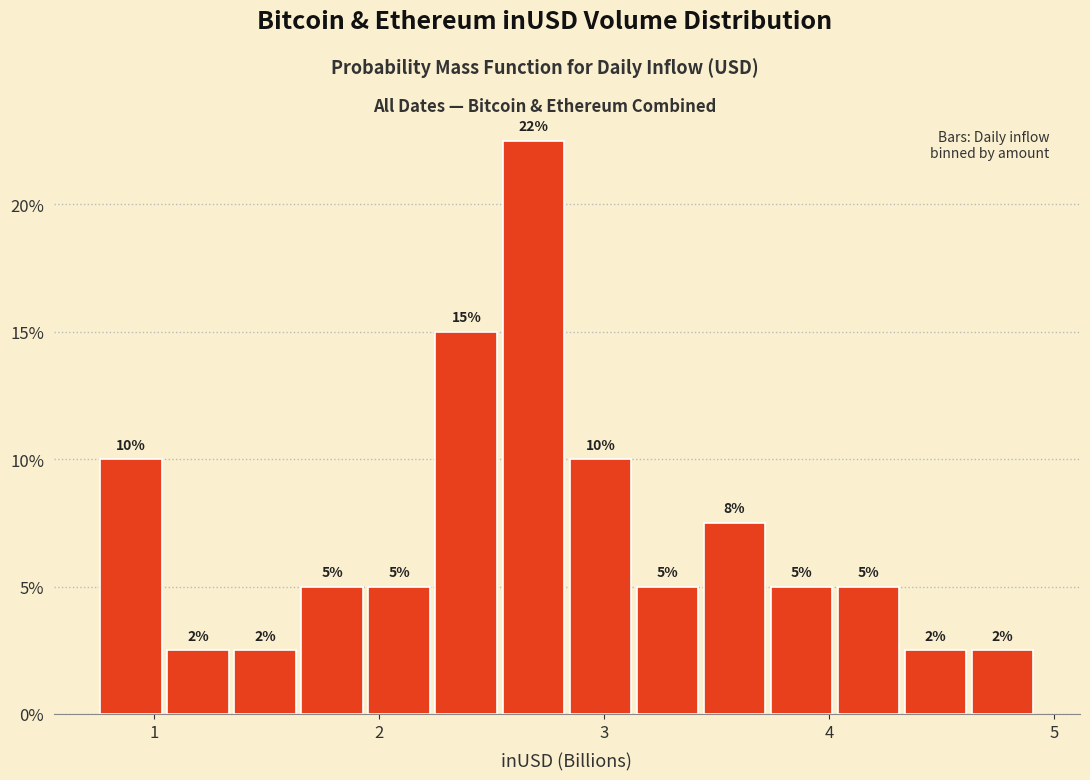

Read against the x-axis, roughly where is the centre of the tallest bar?

2.7